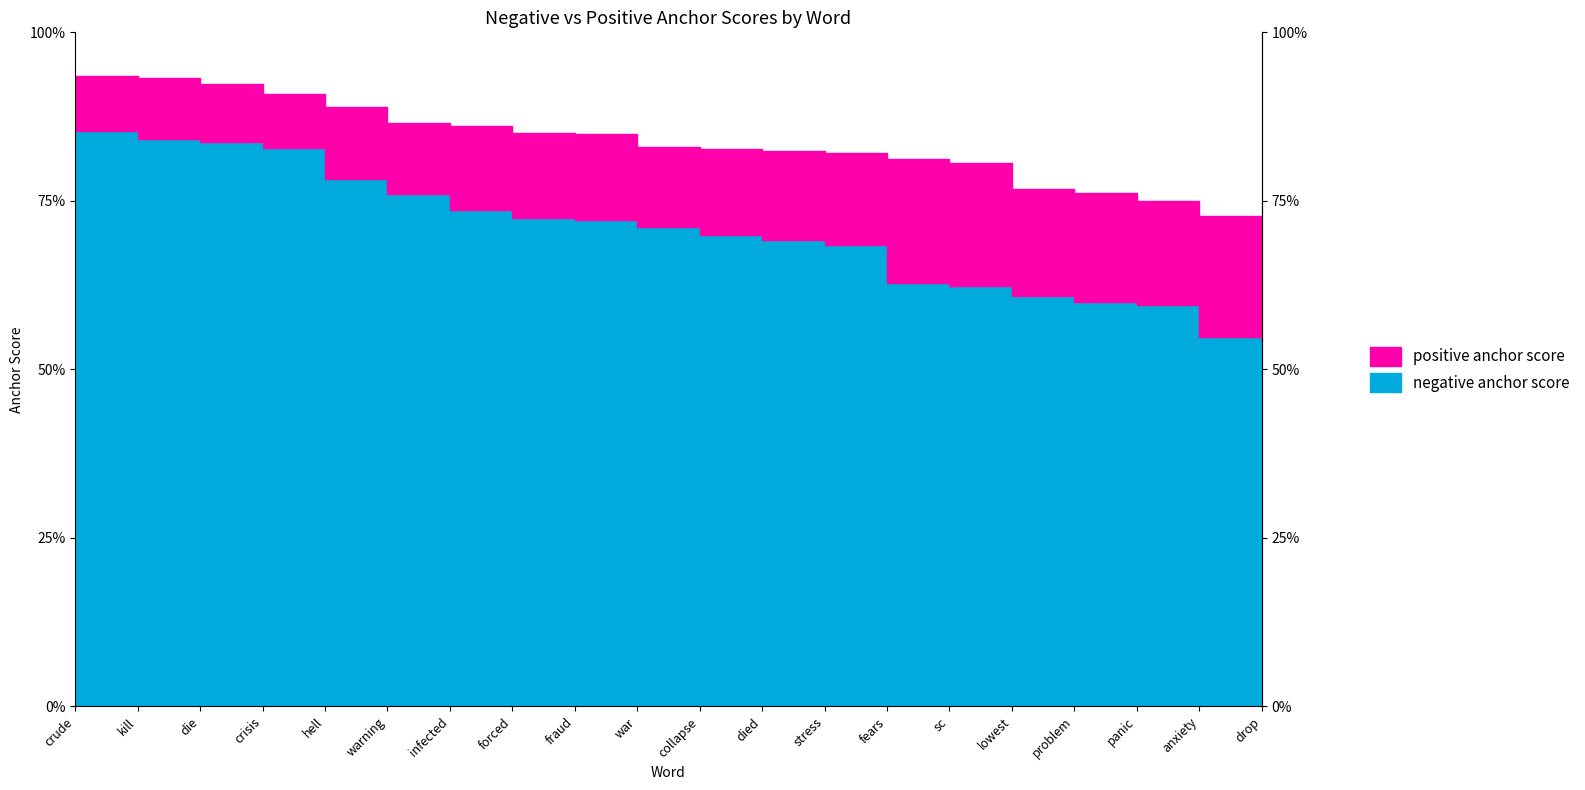

Which series has the widest spread of values?

negative anchor score